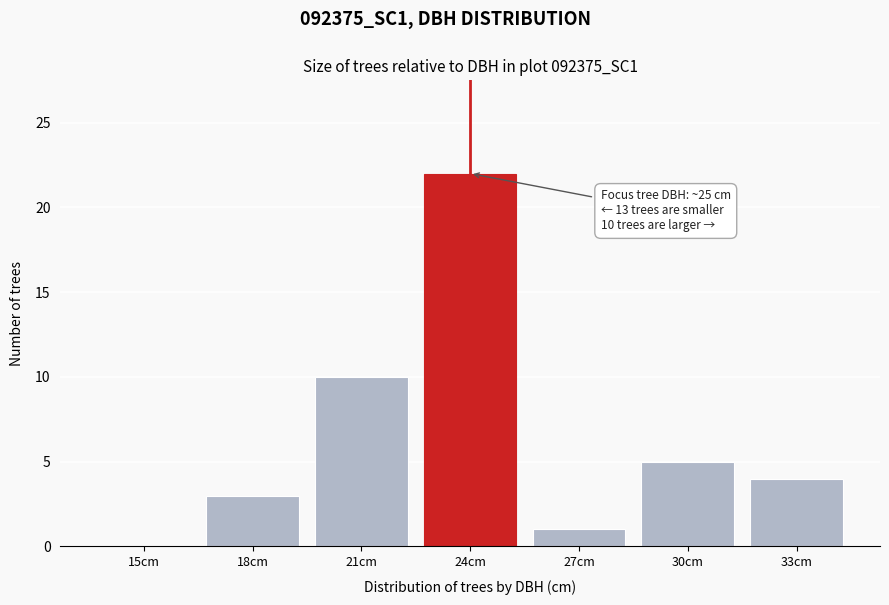

Reading right to left, transcribe all the data shown in this chart.

33cm=4	30cm=5	27cm=1	24cm=22	21cm=10	18cm=3	15cm=0